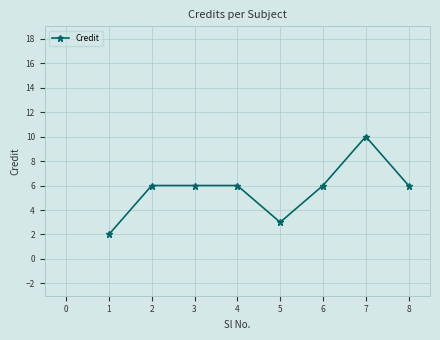

Is this an area chart (filled region under the line)?

No